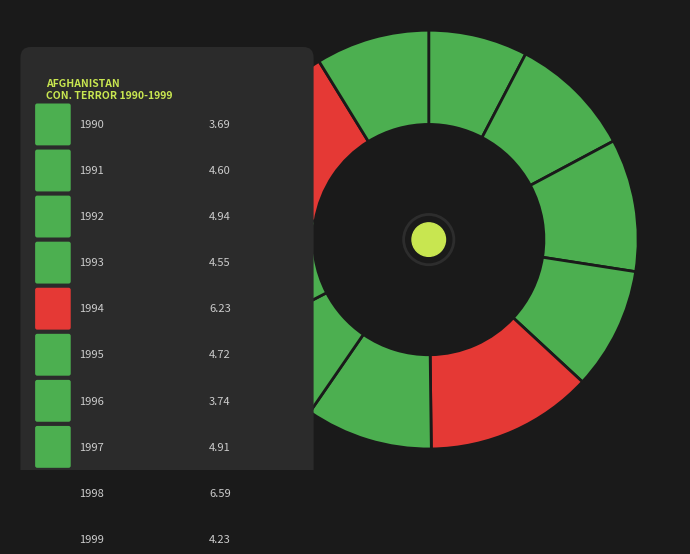

Count the number of slices in the pie.

10